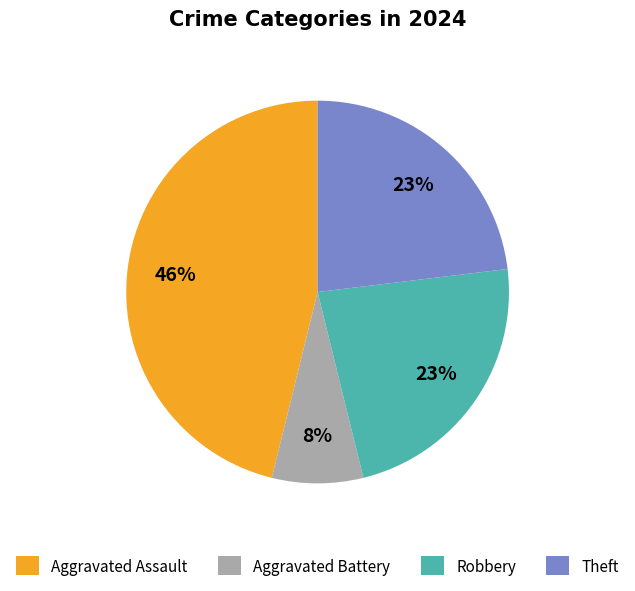

To the nearest percent, what is the combined percentage of Theft and Robbery?

46%